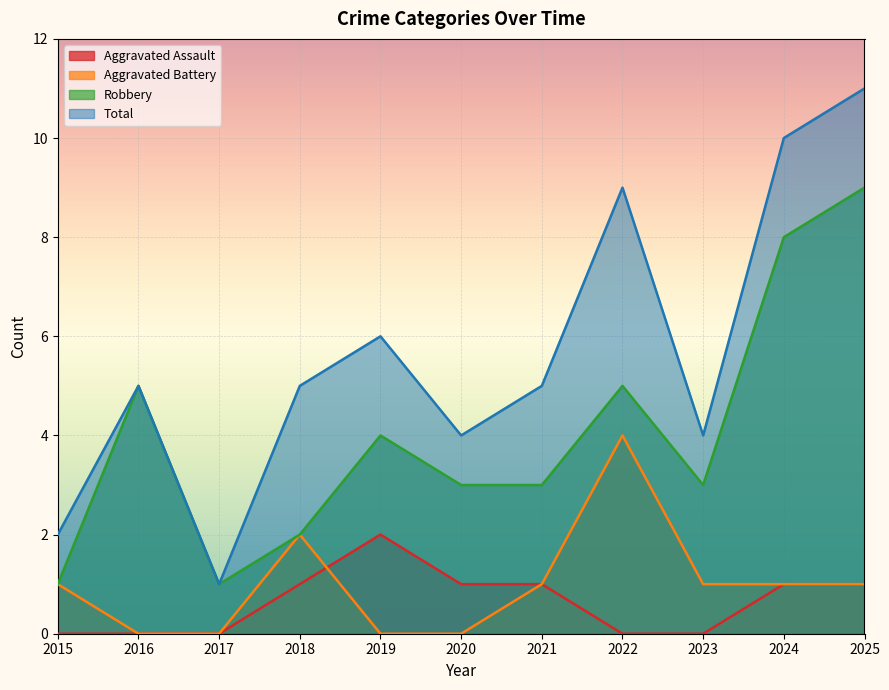

Where does the Aggravated Assault series first go above 1?

2019